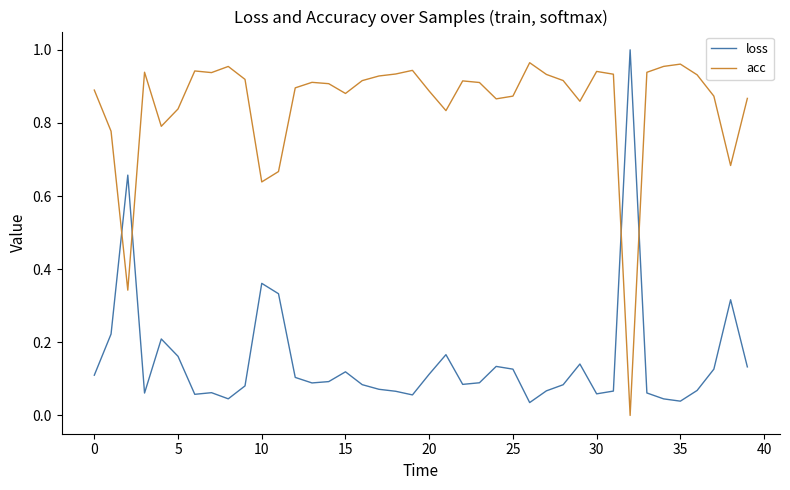

Which series has the largest total across all categories?

acc